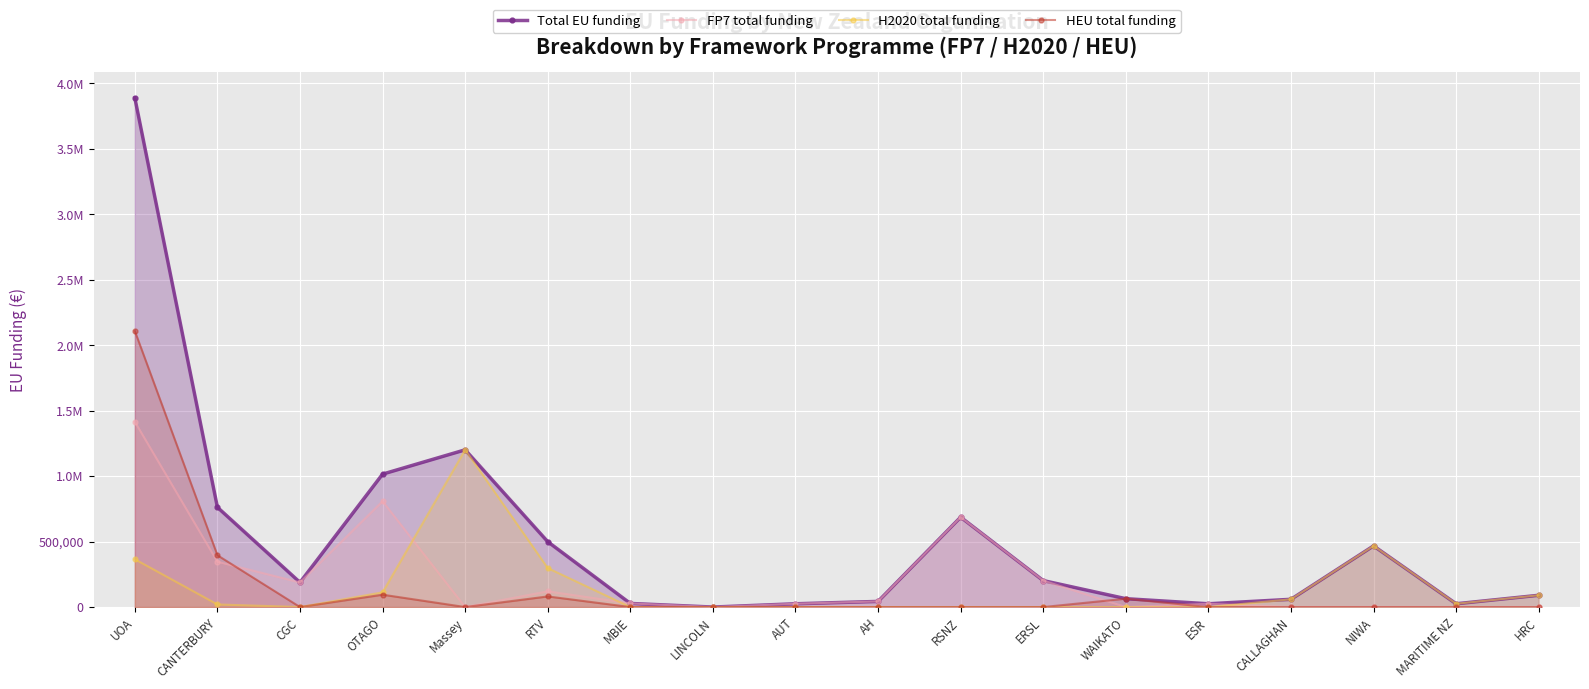

What is the label of the 12th point from the left?

ERSL